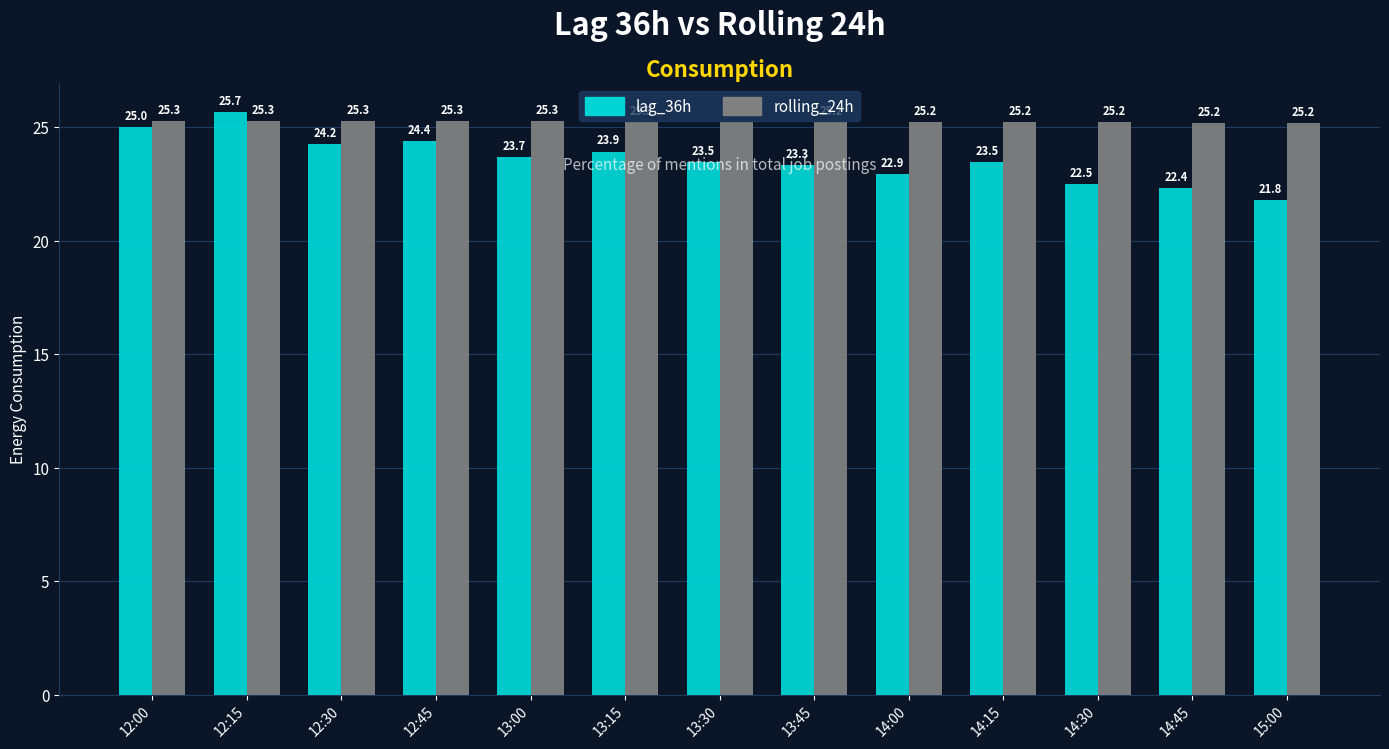

What is the difference between the highest and lowest values at 12:30?

1.0